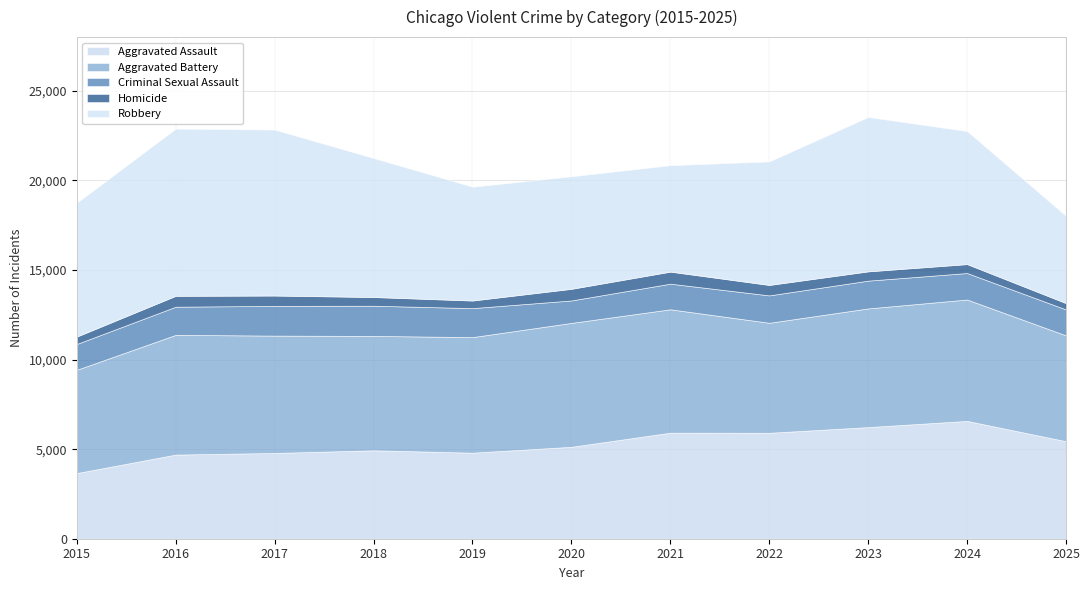

Is the value of Homicide at 2015 greater than the value of Aggravated Battery at 2021?

No